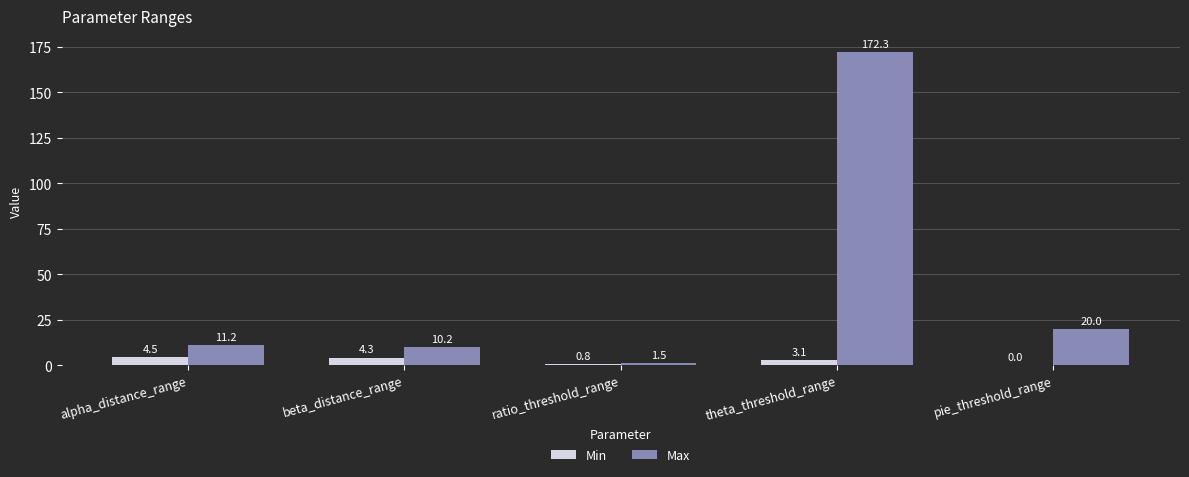

What is the spread (max minus min) of values at beta_distance_range?

5.9